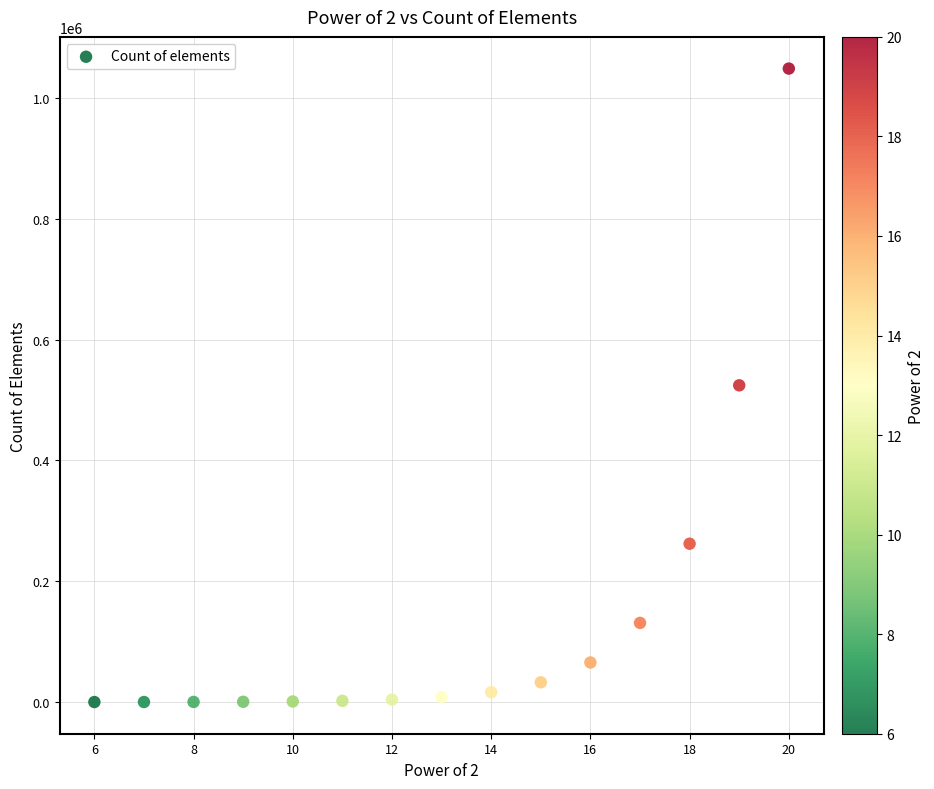

What is the range of Y values (max minus min)?

1048512